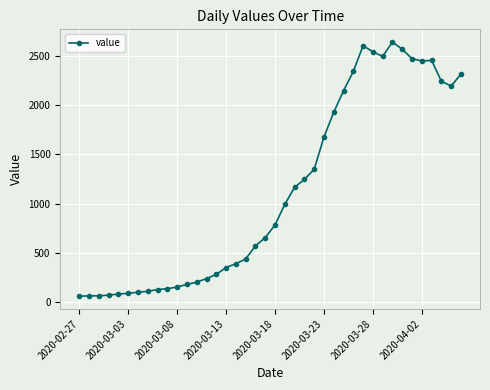

What is the value of the 8th point from the left?

111